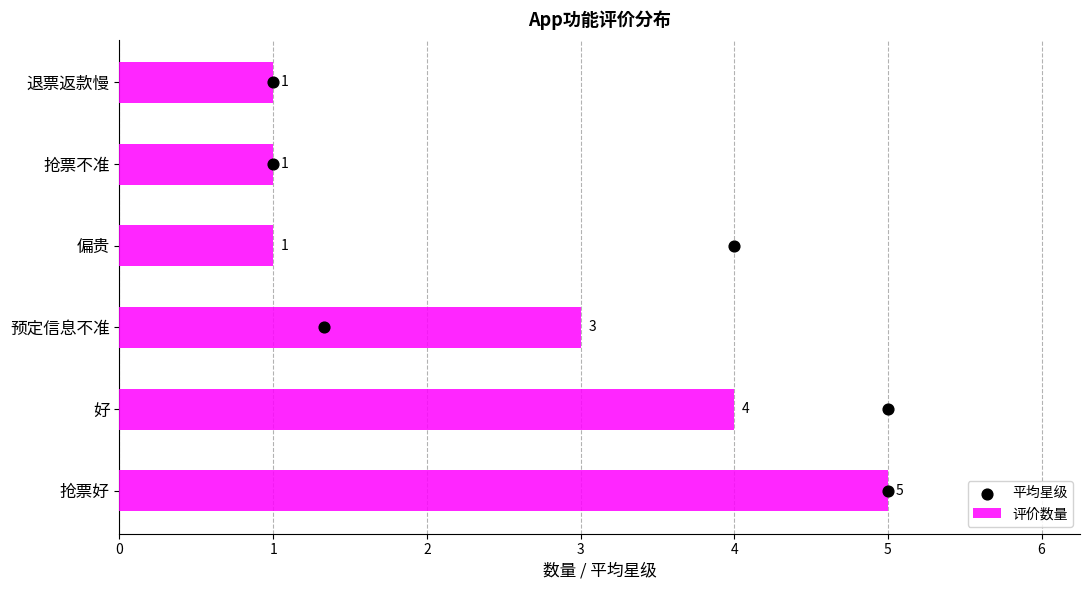

Which series has the largest total across all categories?

评价数量